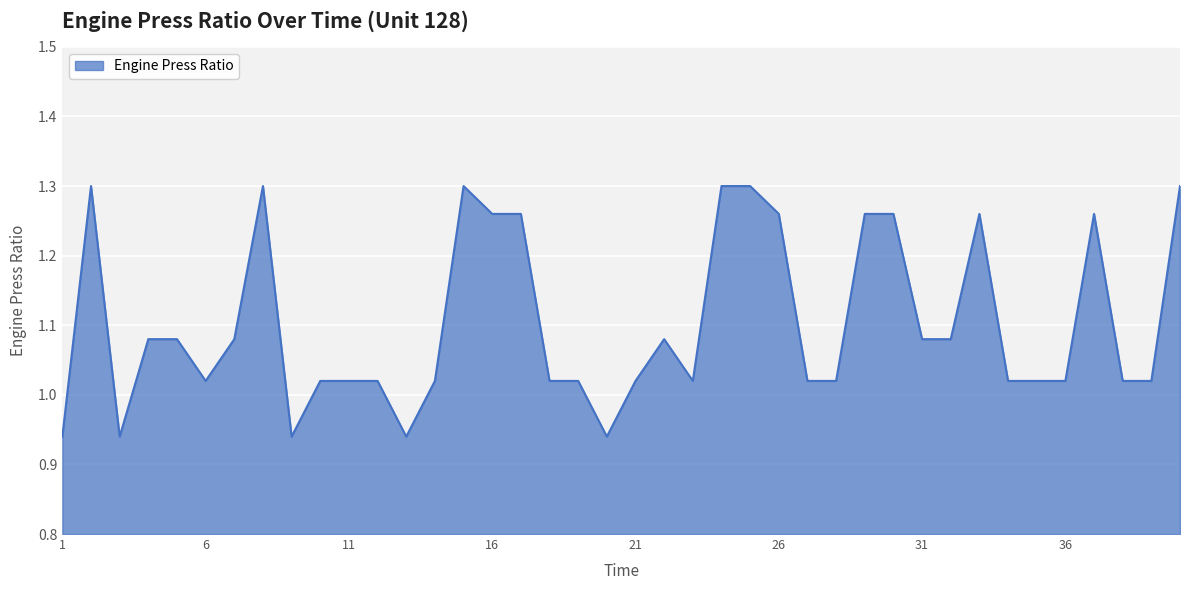

What is the difference between the maximum and minimum values?

0.4